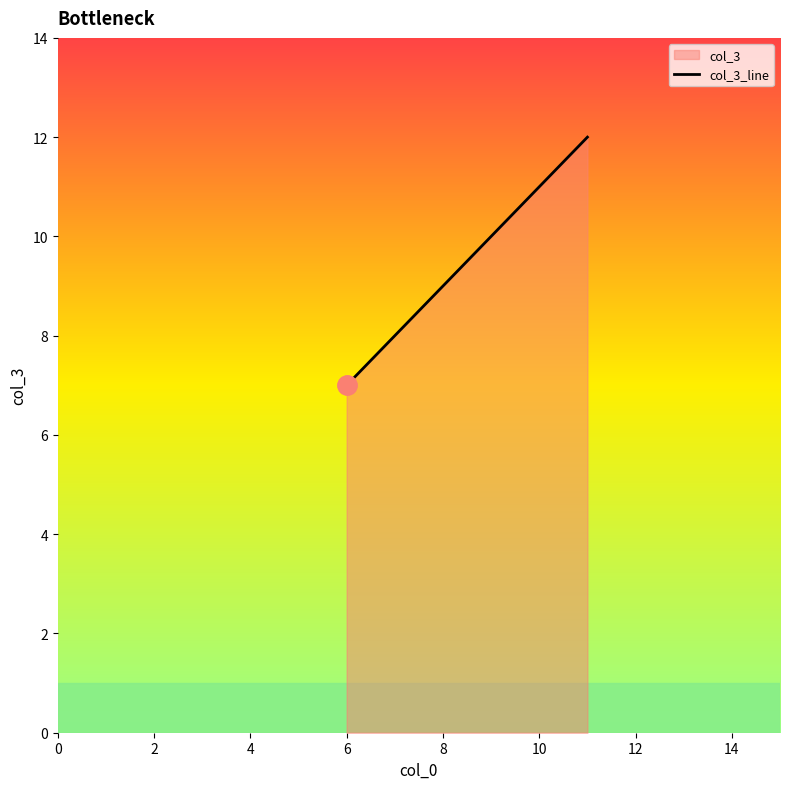

What is the greatest value displayed?

12